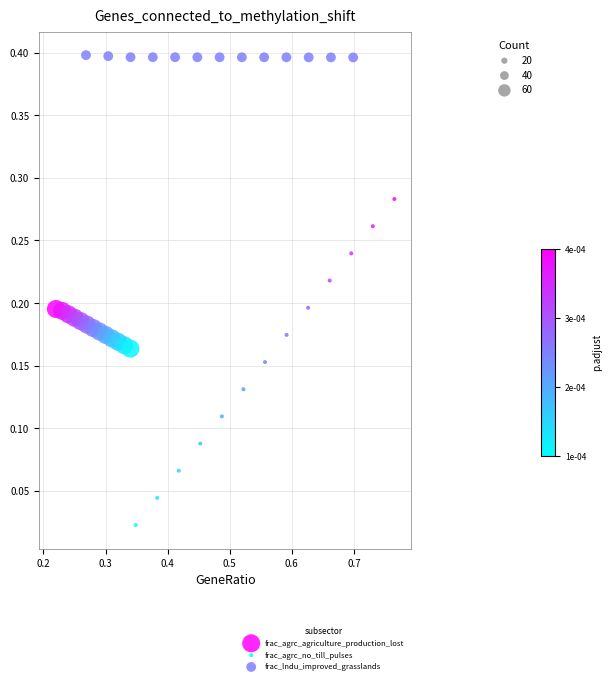

Which series reaches the maximum Y coordinate?

frac_lndu_improved_grasslands